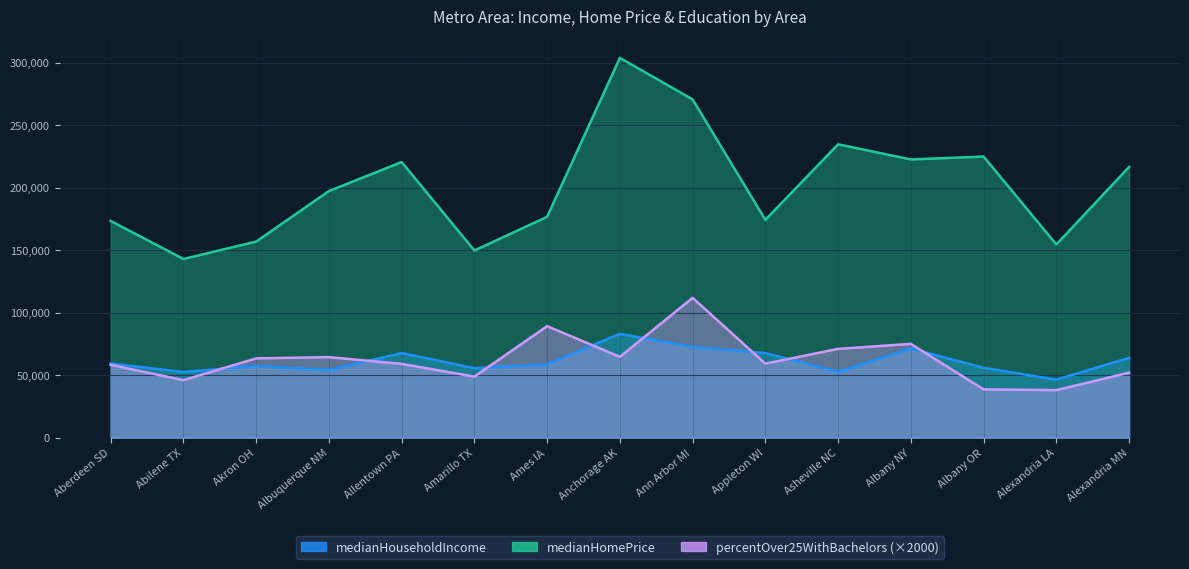

What is the label of the 15th point from the right?

Aberdeen SD